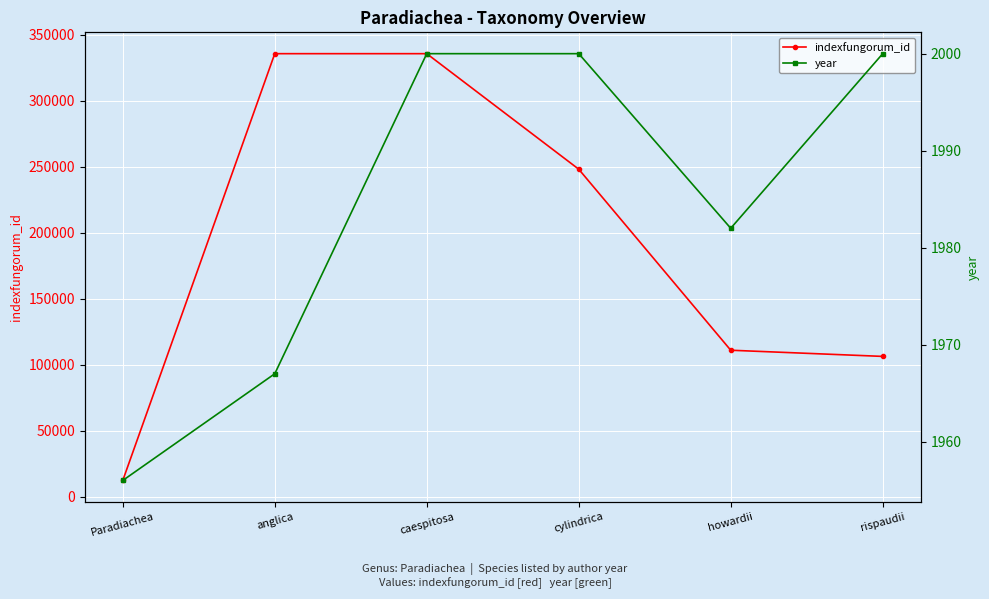

What is the difference between the year values at Paradiachea and howardii?

26